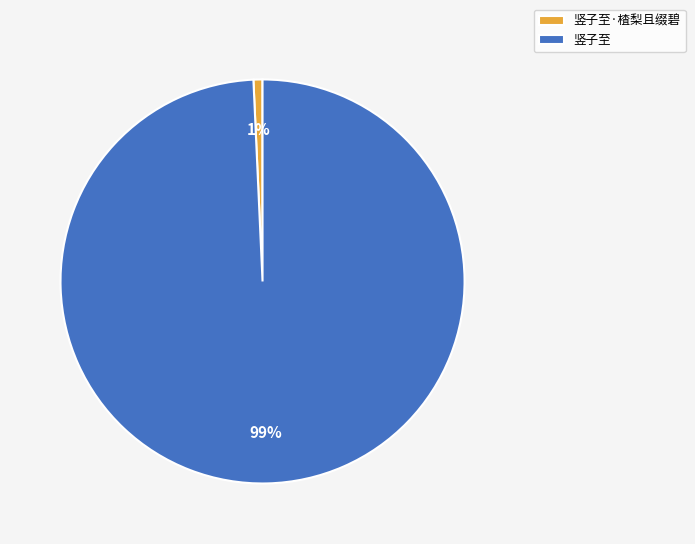

Is it true that 竖子至 is 99% of the pie?

True